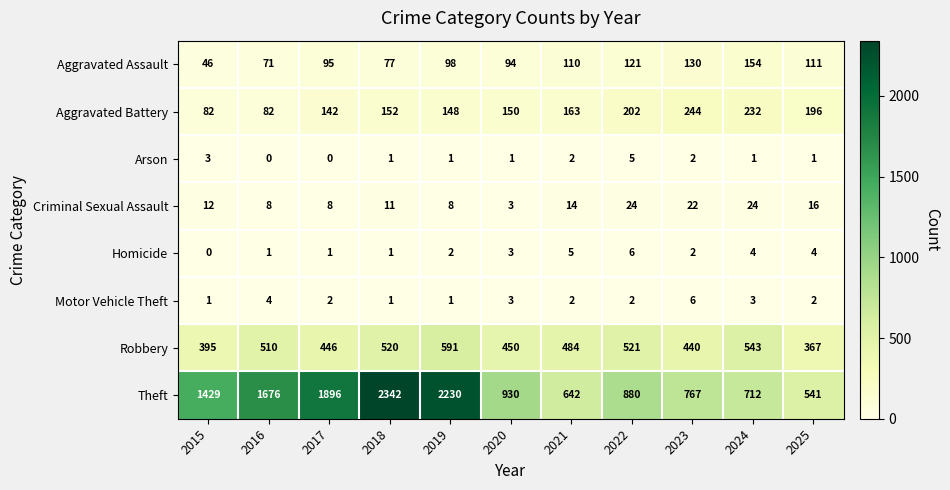

What is the total value across all series at 2020?

1634